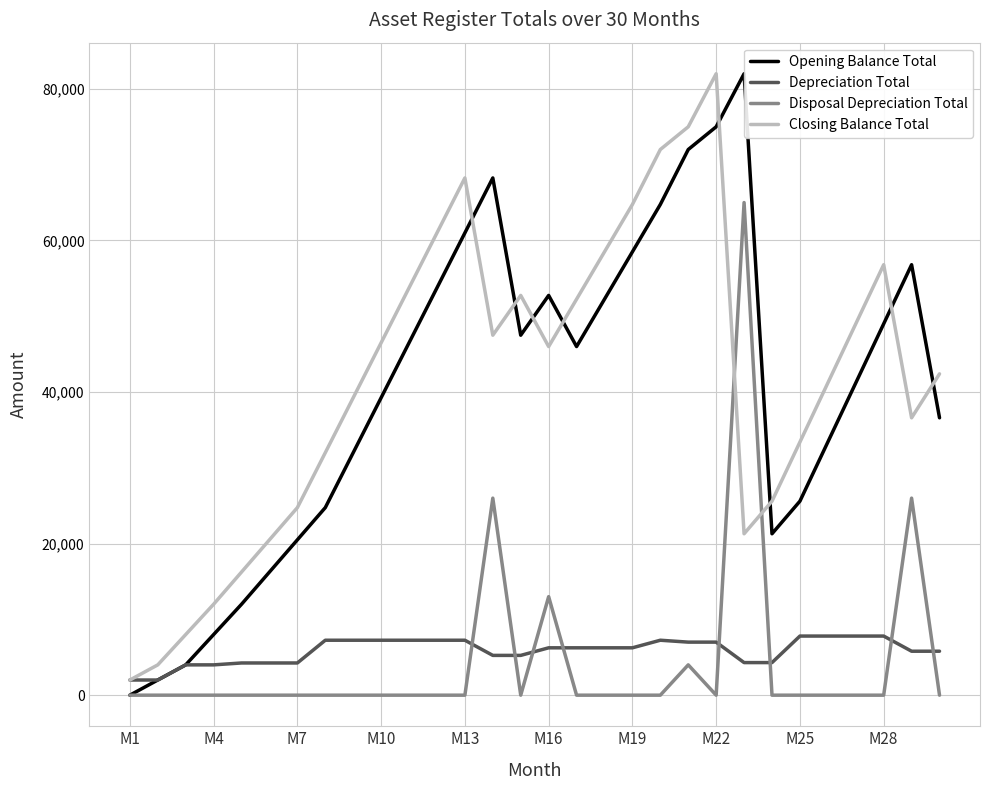

What is the greatest value displayed?

82000